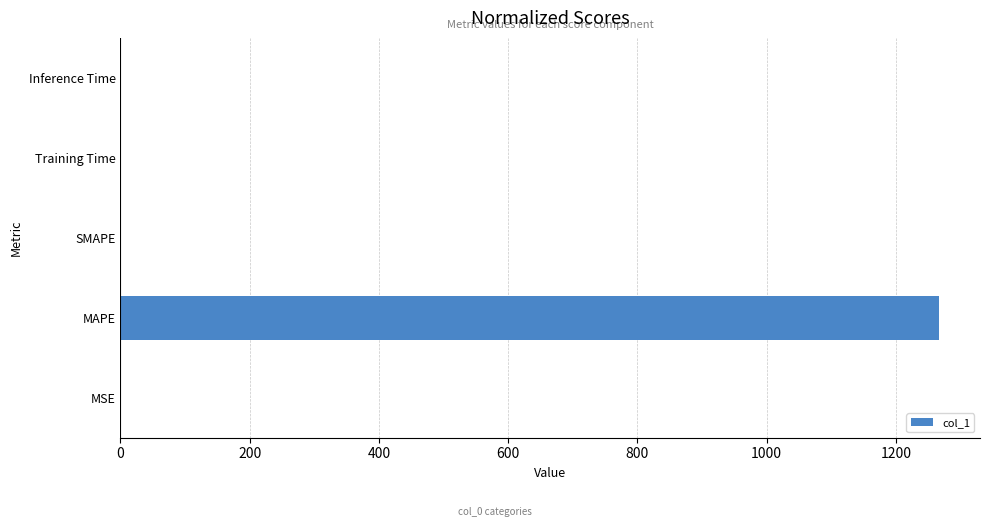

What is the change in value from MAPE to SMAPE?

-1266.9